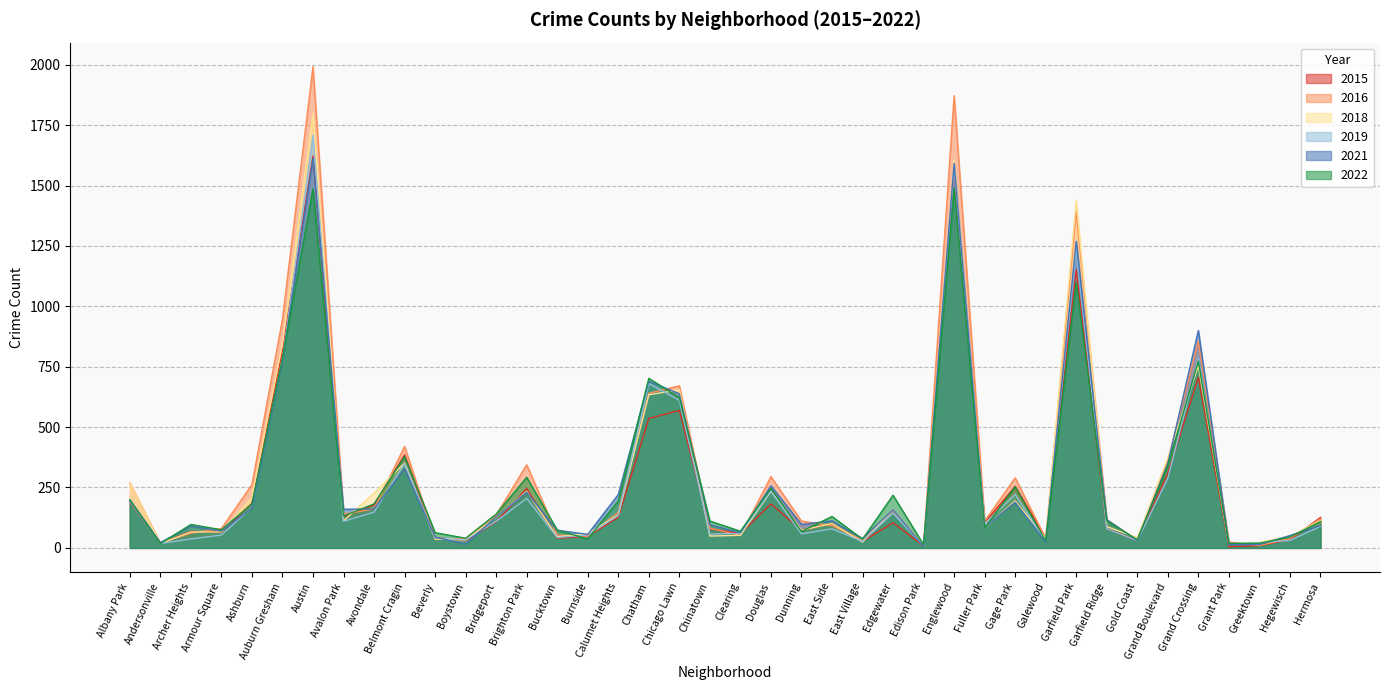

What is the approximate value of 2019 at Dunning?

58